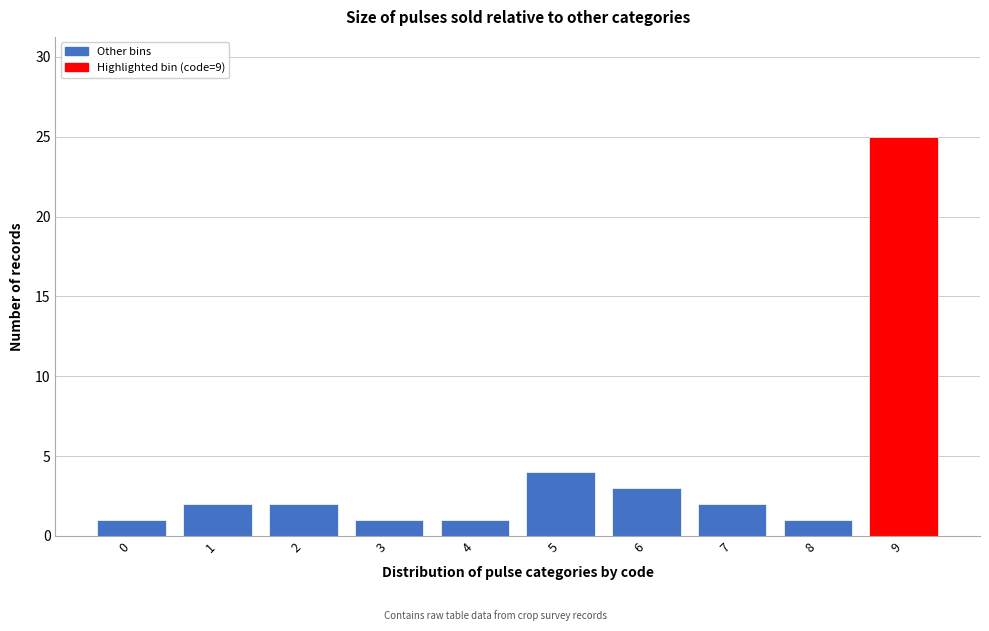

Reading left to right, list all the values displayed in this chart.

1	2	2	1	1	4	3	2	1	25